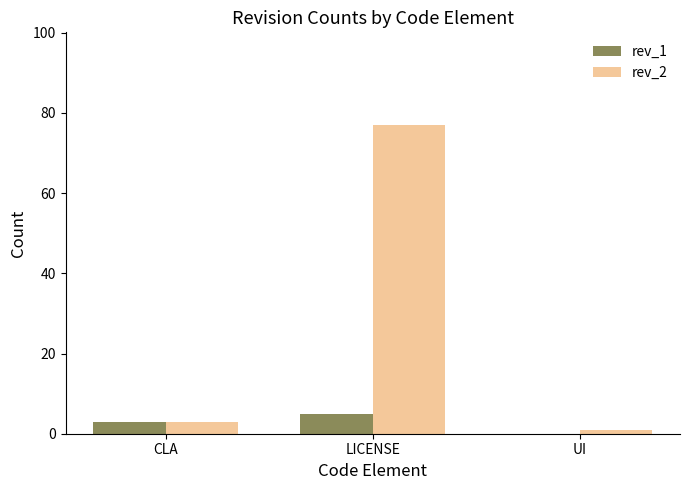

The value of rev_1 at UI is 0. True or false?

True